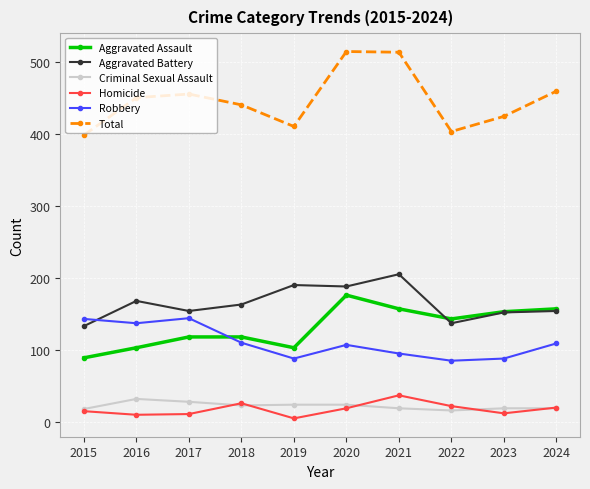

True or false: Total and Robbery intersect in this chart.

False